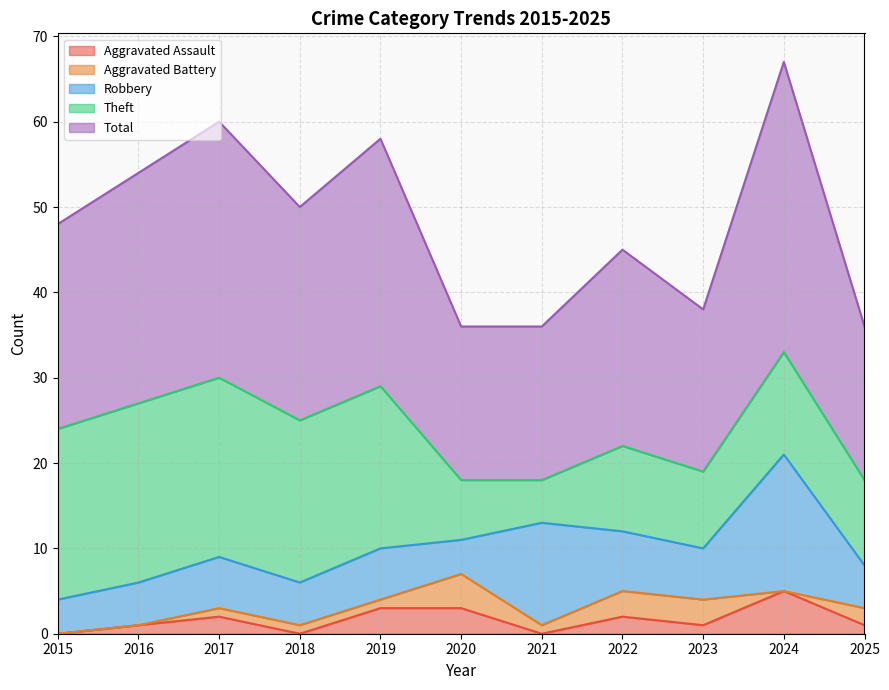

Is it true that Theft equals 20 at 2015?

True